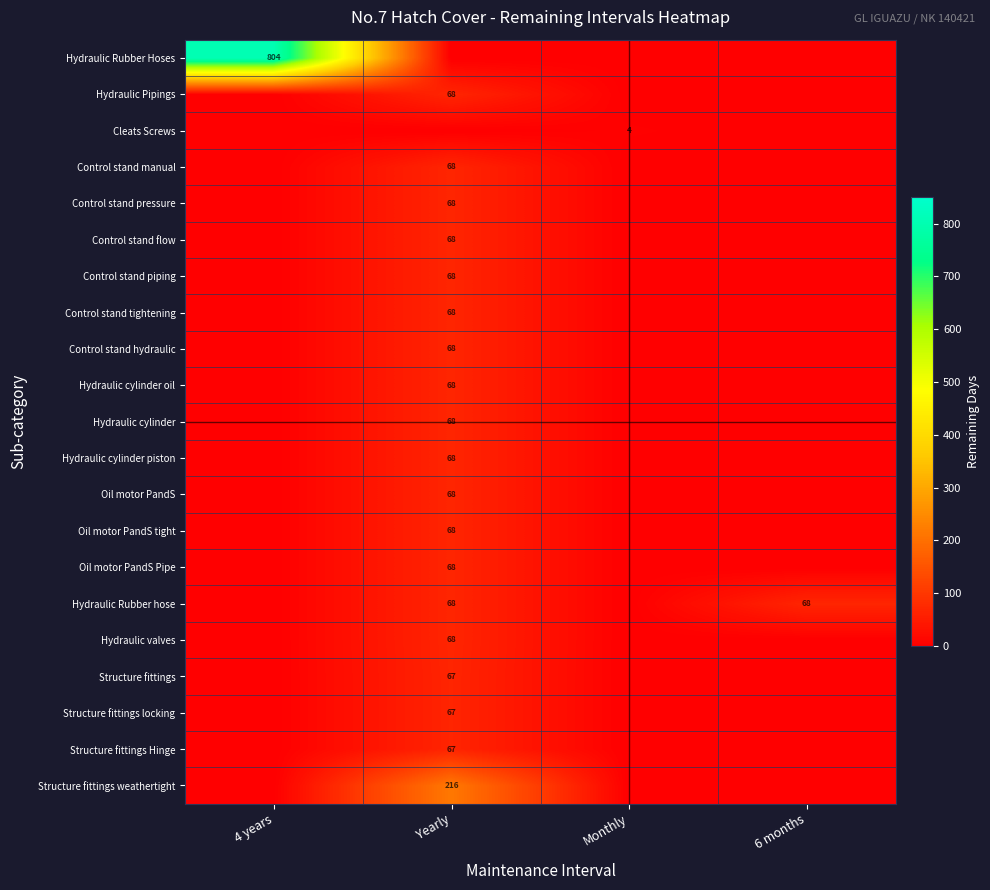

Which series changed the most between 4 years and Monthly?

row_0